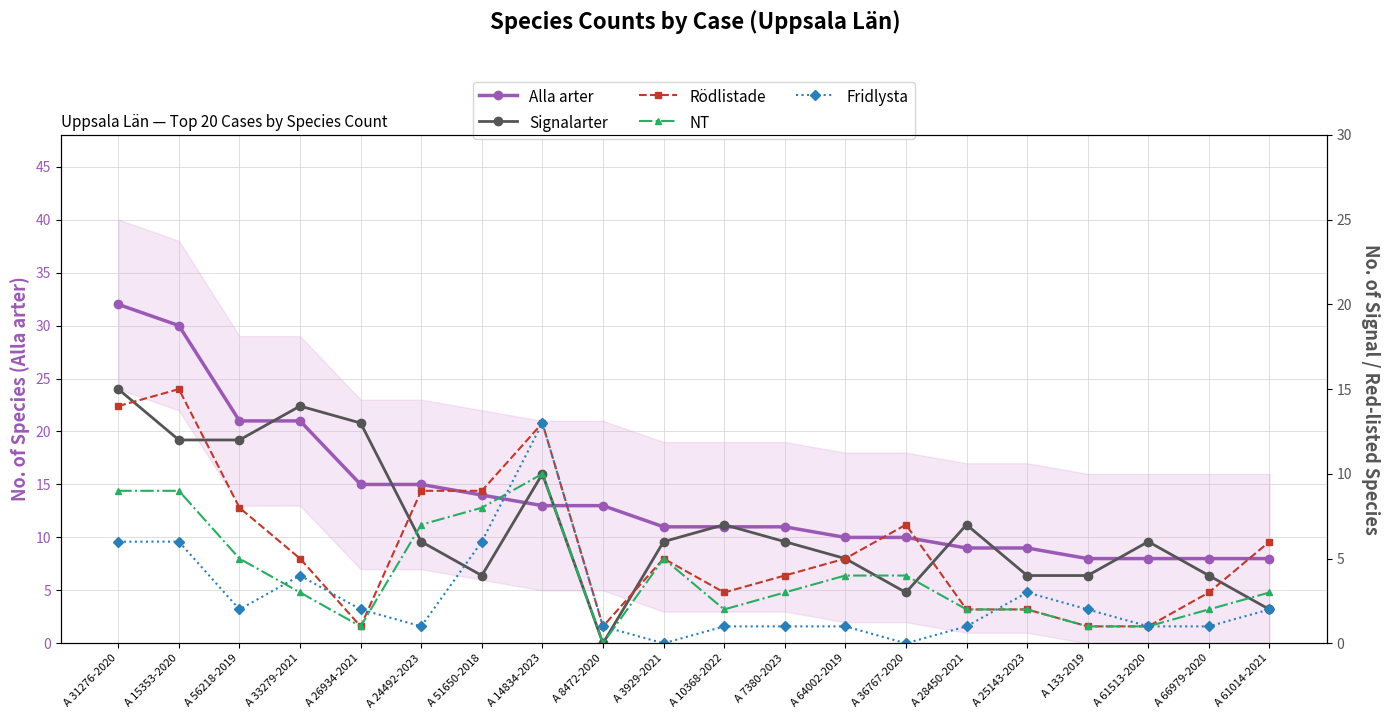

What is the difference between the NT values at A 133-2019 and A 10368-2022?

1